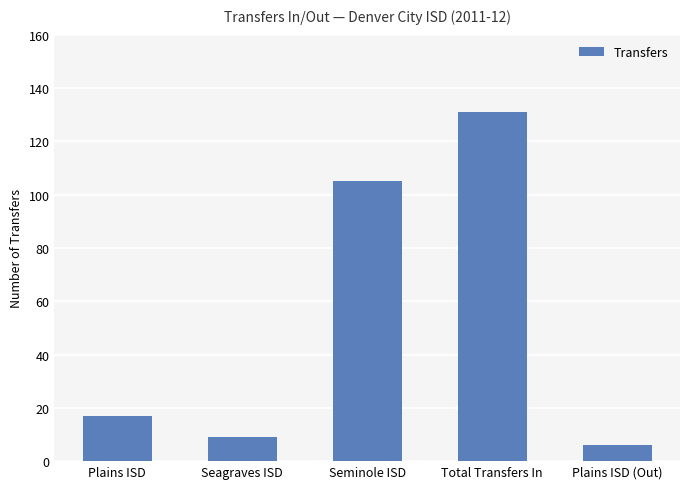

Reading left to right, list all the values displayed in this chart.

17	9	105	131	6